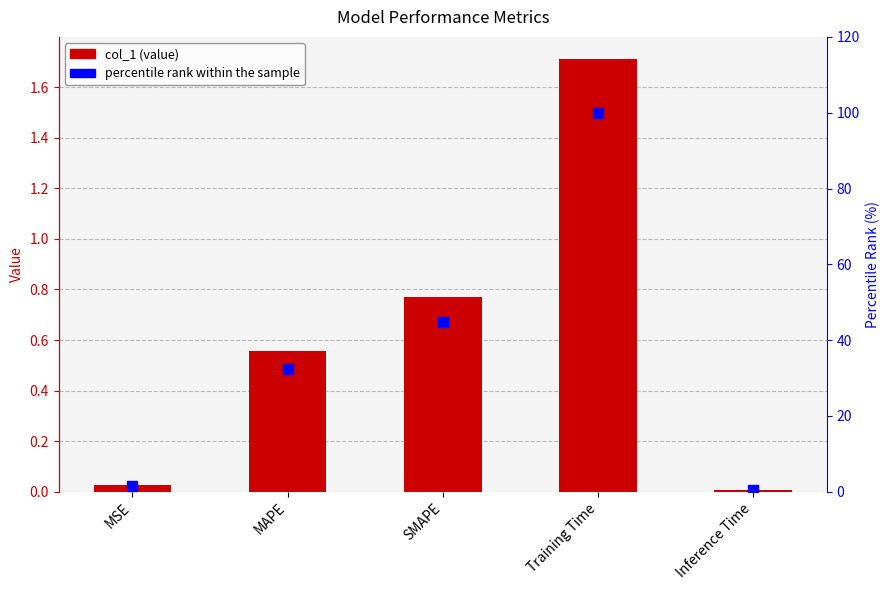

Which series has the largest total across all categories?

percentile rank within the sample